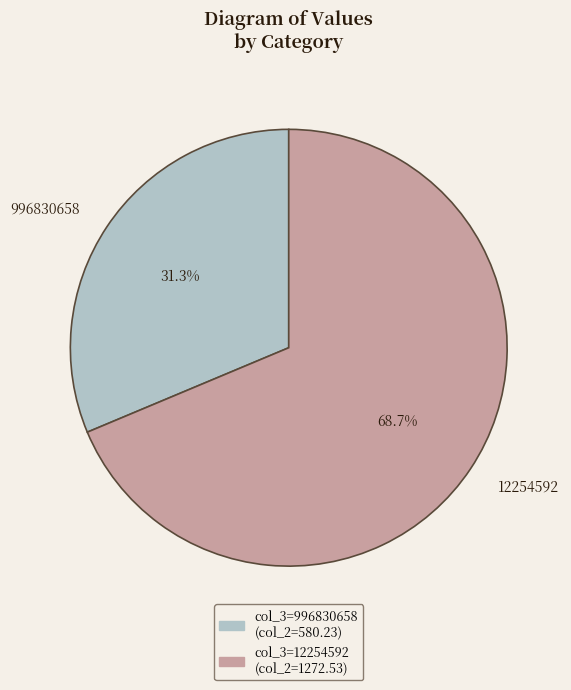

Is it true that 996830658 is 31% of the pie?

True